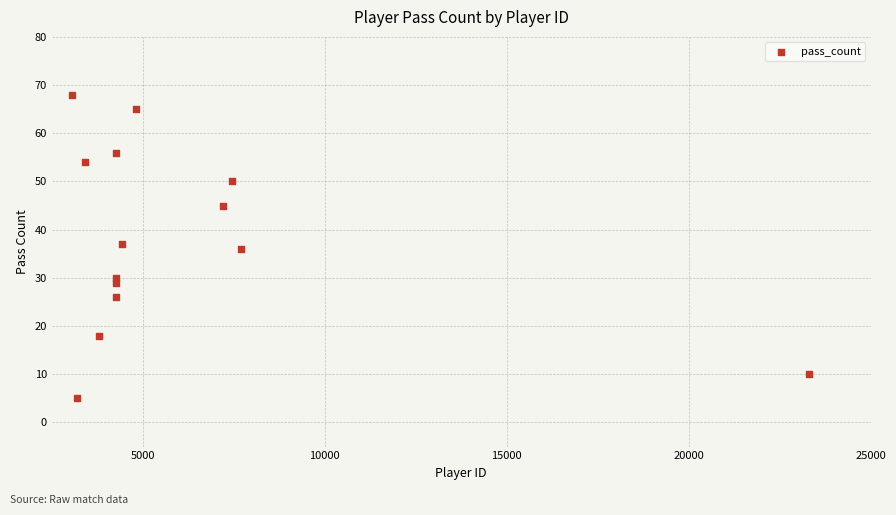

What is the range of X values (max minus min)?

20268